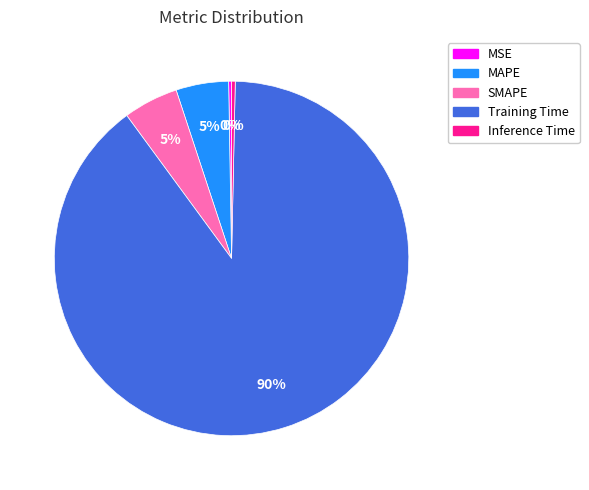

To the nearest percent, what is the combined percentage of Inference Time and SMAPE?

5%